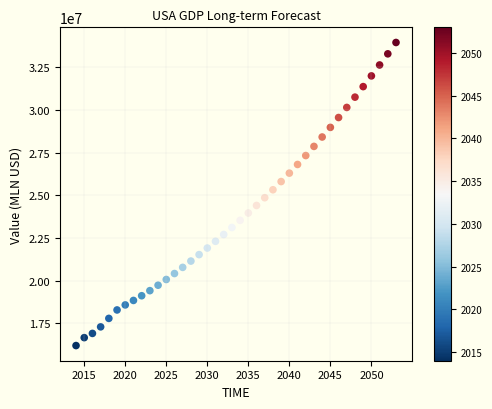

What is the range of X values (max minus min)?

39.0